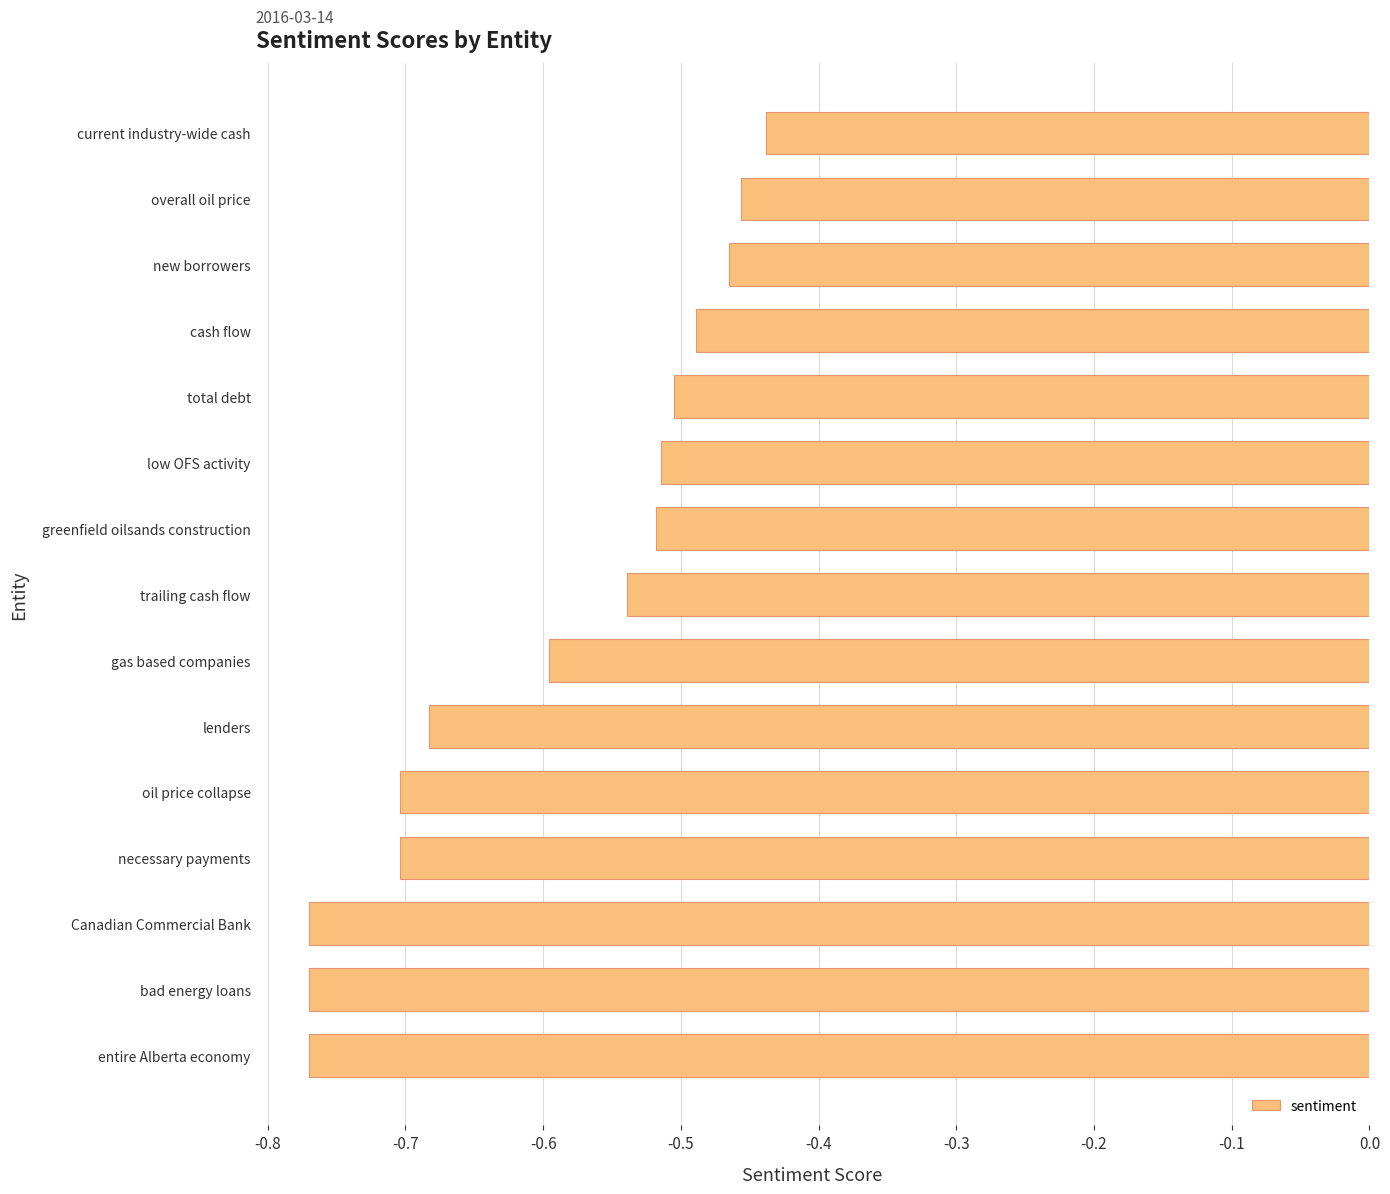

Is it true that the value at total debt is -0.5?

True